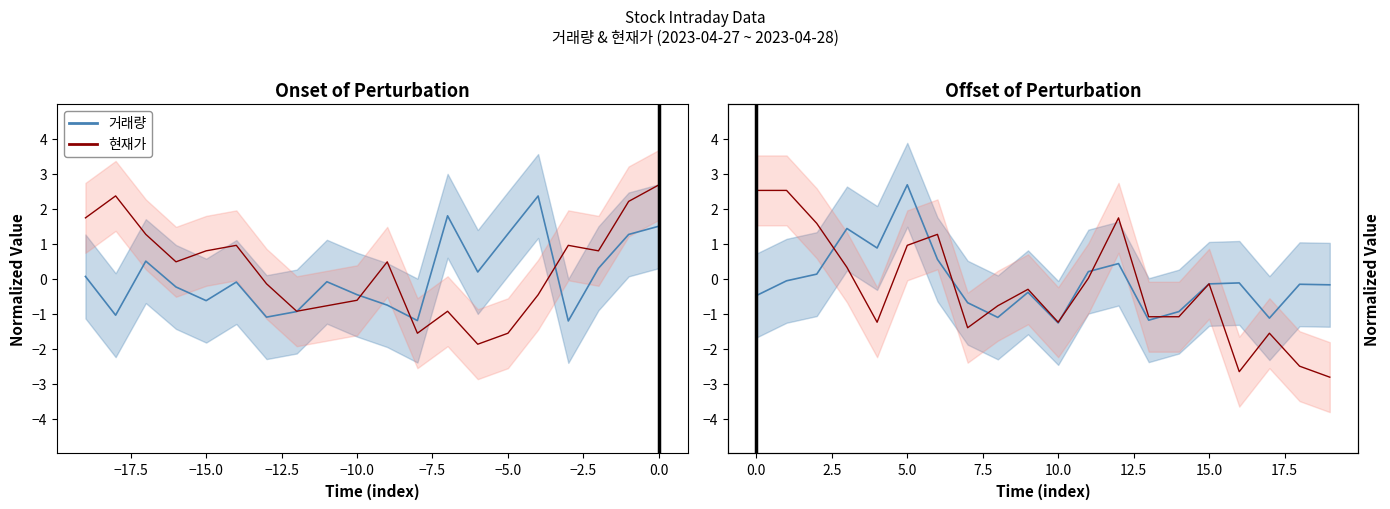

Which series has the largest range (max minus min)?

현재가